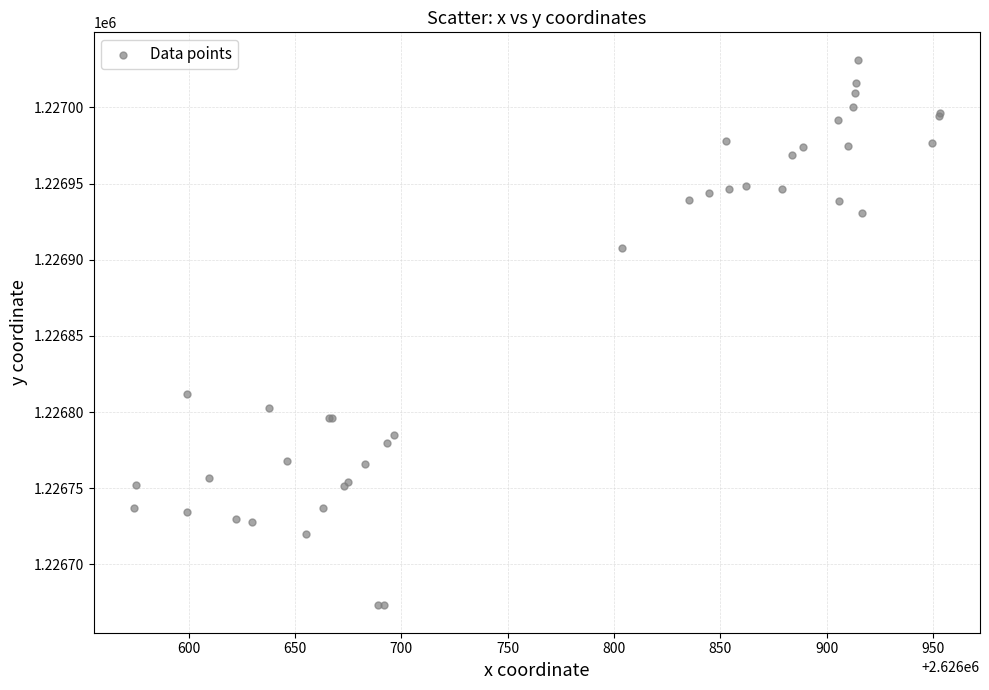

What Y value in the scatter plot is closest to 1226852?

1226812.0